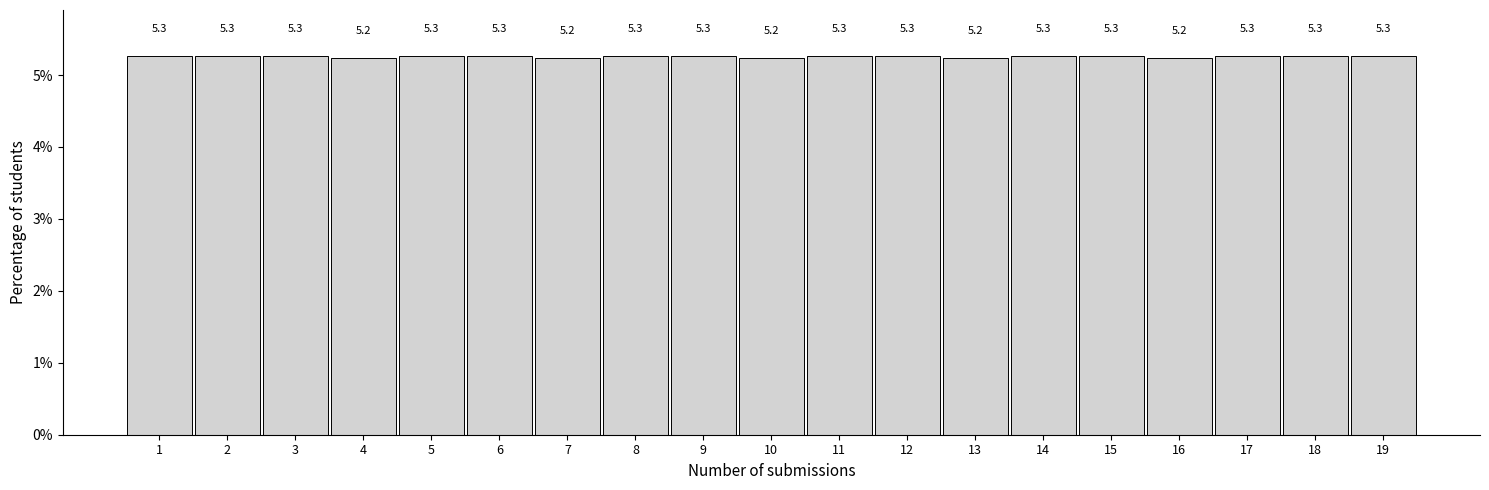

Reading left to right, transcribe all the data shown in this chart.

5.3	5.3	5.3	5.2	5.3	5.3	5.2	5.3	5.3	5.2	5.3	5.3	5.2	5.3	5.3	5.2	5.3	5.3	5.3